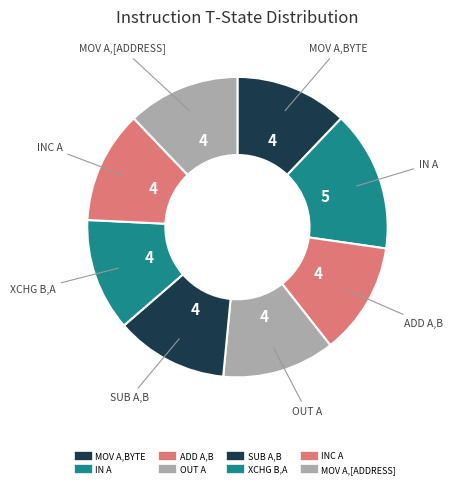

How many slices are in this pie chart?

8